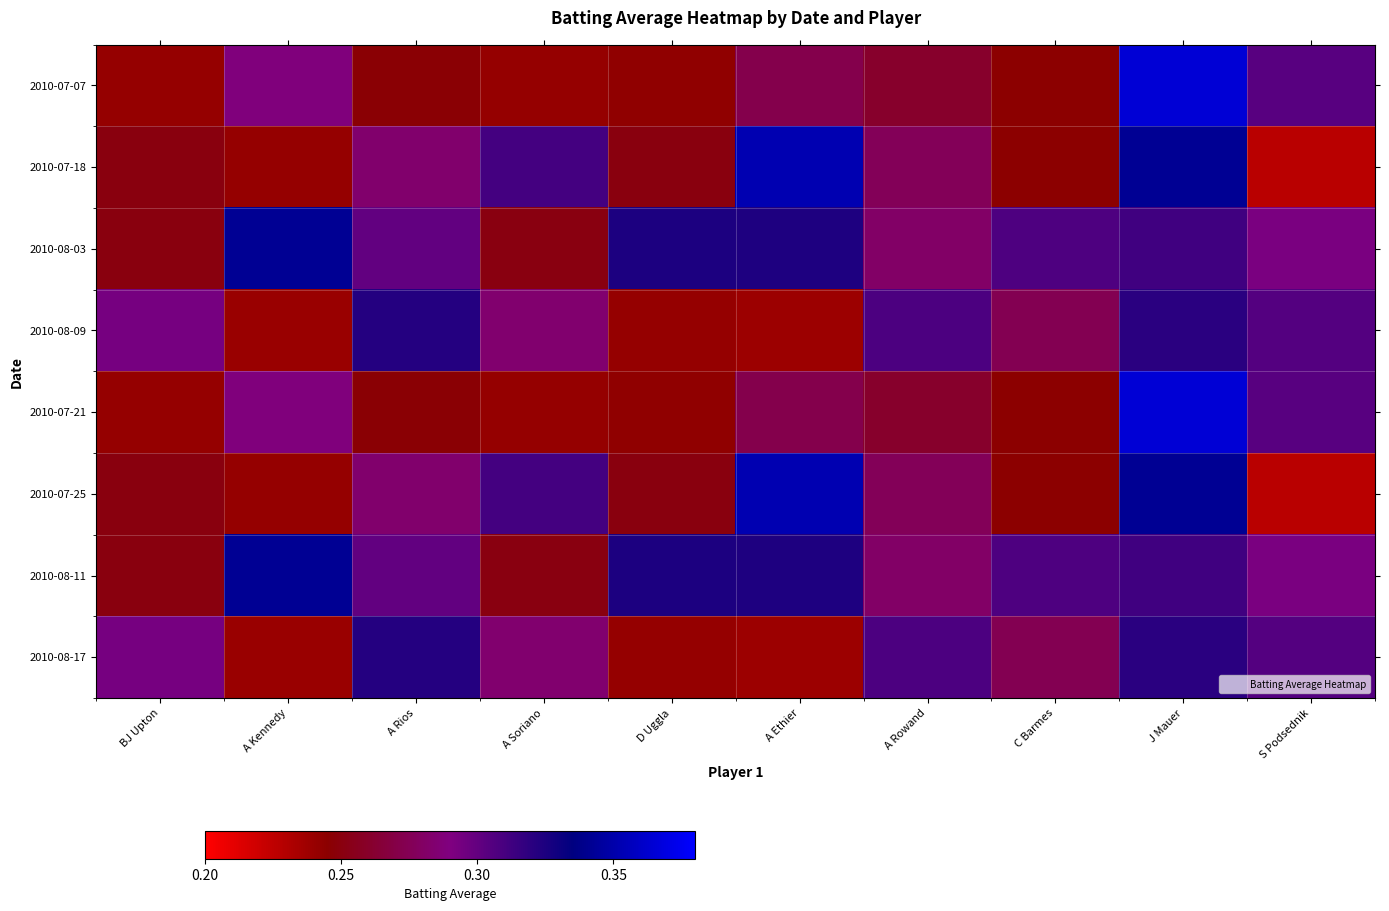

Reading right to left, list all the values displayed in this chart.

2010-07-07: S Podsednik=0.3	J Mauer=0.4	C Barmes=0.2	A Rowand=0.3	A Ethier=0.3	D Uggla=0.2	A Soriano=0.2	A Rios=0.2	A Kennedy=0.3	BJ Upton=0.2
2010-07-18: S Podsednik=0.2	J Mauer=0.3	C Barmes=0.2	A Rowand=0.3	A Ethier=0.4	D Uggla=0.2	A Soriano=0.3	A Rios=0.3	A Kennedy=0.2	BJ Upton=0.2
2010-08-03: S Podsednik=0.3	J Mauer=0.3	C Barmes=0.3	A Rowand=0.3	A Ethier=0.3	D Uggla=0.3	A Soriano=0.3	A Rios=0.3	A Kennedy=0.3	BJ Upton=0.2
2010-08-09: S Podsednik=0.3	J Mauer=0.3	C Barmes=0.3	A Rowand=0.3	A Ethier=0.2	D Uggla=0.2	A Soriano=0.3	A Rios=0.3	A Kennedy=0.2	BJ Upton=0.3
2010-07-21: S Podsednik=0.3	J Mauer=0.4	C Barmes=0.2	A Rowand=0.3	A Ethier=0.3	D Uggla=0.2	A Soriano=0.2	A Rios=0.2	A Kennedy=0.3	BJ Upton=0.2
2010-07-25: S Podsednik=0.2	J Mauer=0.3	C Barmes=0.2	A Rowand=0.3	A Ethier=0.4	D Uggla=0.2	A Soriano=0.3	A Rios=0.3	A Kennedy=0.2	BJ Upton=0.2
2010-08-11: S Podsednik=0.3	J Mauer=0.3	C Barmes=0.3	A Rowand=0.3	A Ethier=0.3	D Uggla=0.3	A Soriano=0.3	A Rios=0.3	A Kennedy=0.3	BJ Upton=0.2
2010-08-17: S Podsednik=0.3	J Mauer=0.3	C Barmes=0.3	A Rowand=0.3	A Ethier=0.2	D Uggla=0.2	A Soriano=0.3	A Rios=0.3	A Kennedy=0.2	BJ Upton=0.3